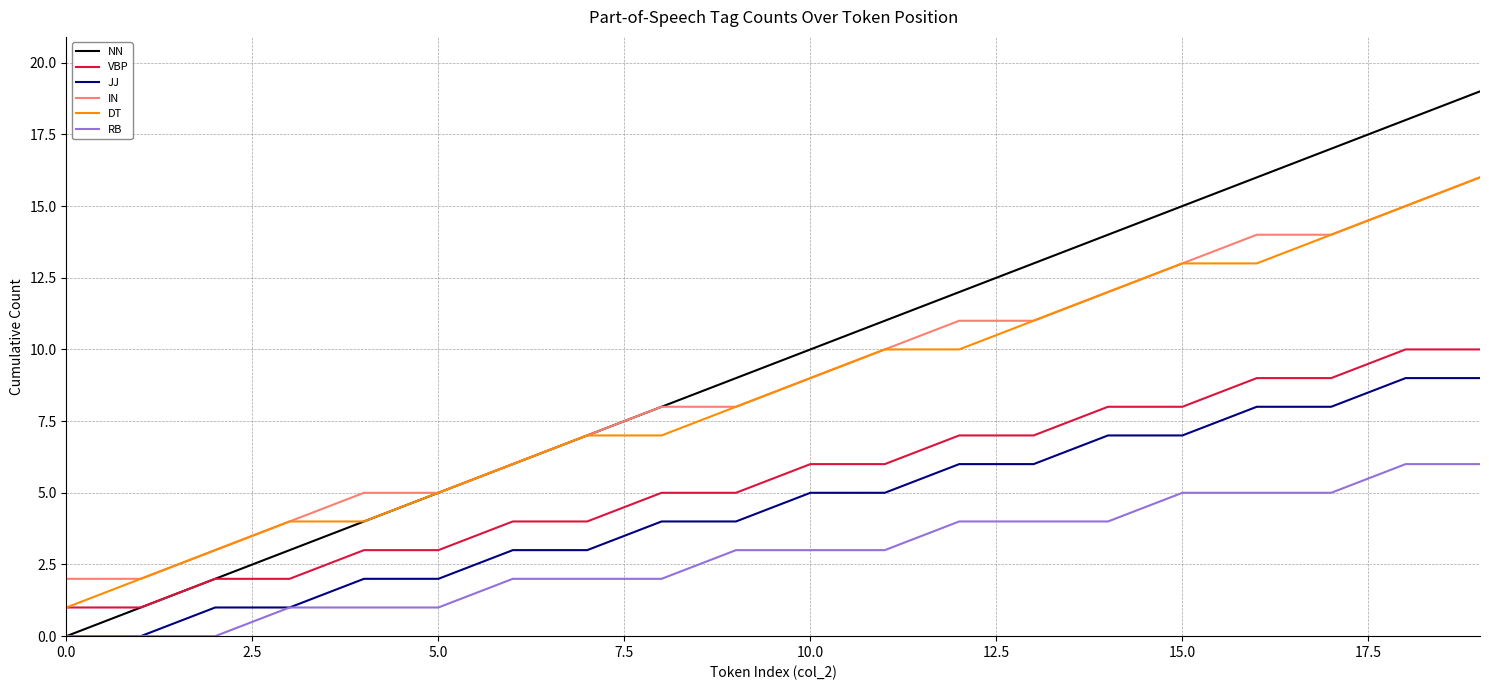

True or false: IN and VBP cross at least once.

False